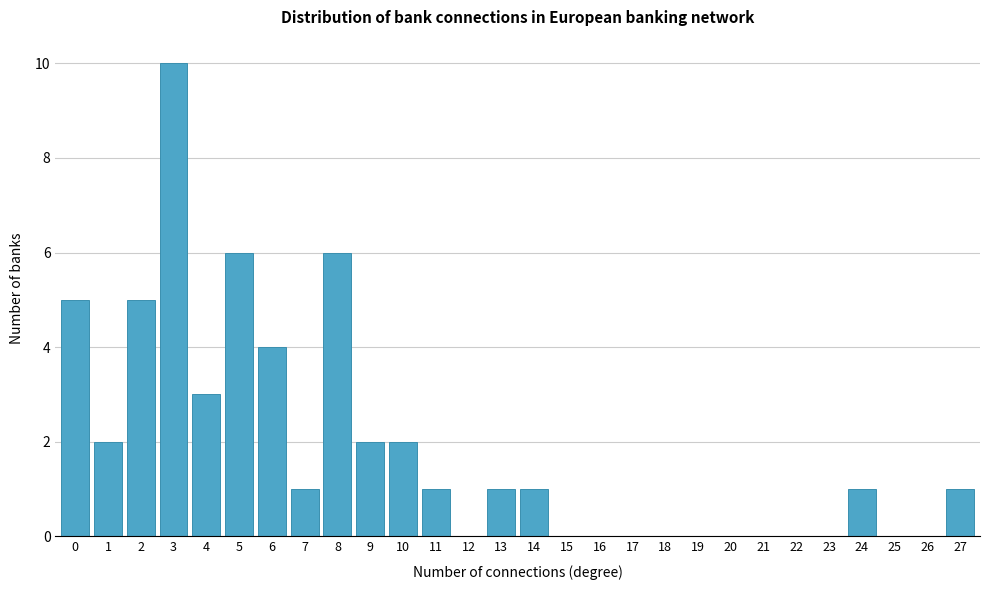

Reading right to left, extract all data points from this chart.

27=1	26=0	25=0	24=1	23=0	22=0	21=0	20=0	19=0	18=0	17=0	16=0	15=0	14=1	13=1	12=0	11=1	10=2	9=2	8=6	7=1	6=4	5=6	4=3	3=10	2=5	1=2	0=5